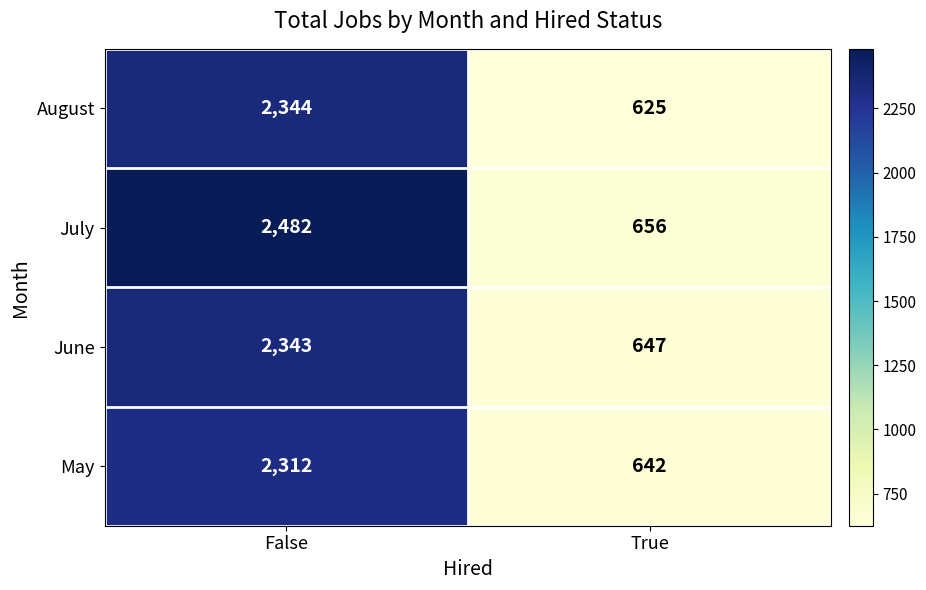

Which series has the widest spread of values?

July